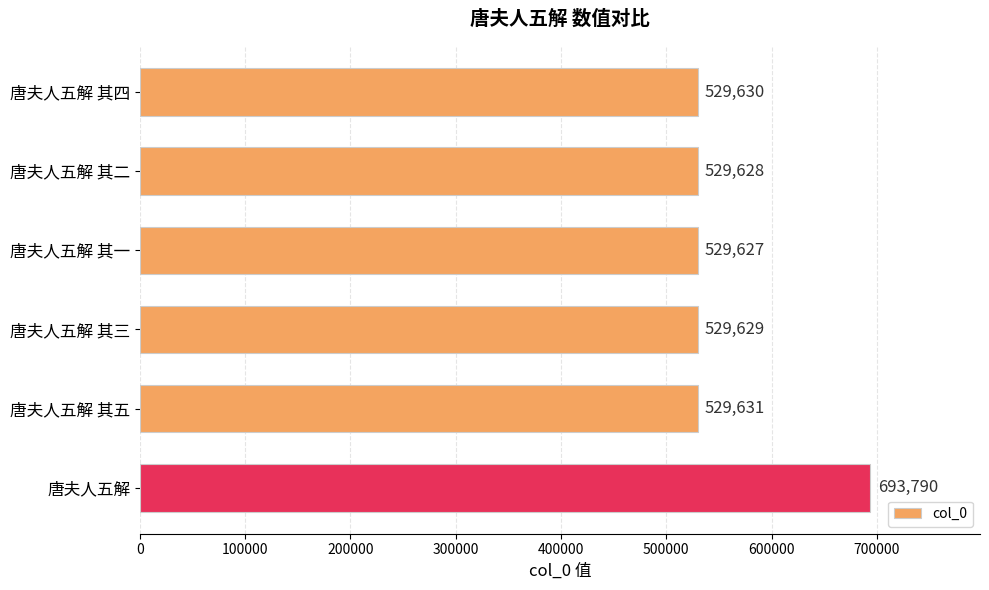

Does the chart contain any negative values?

No